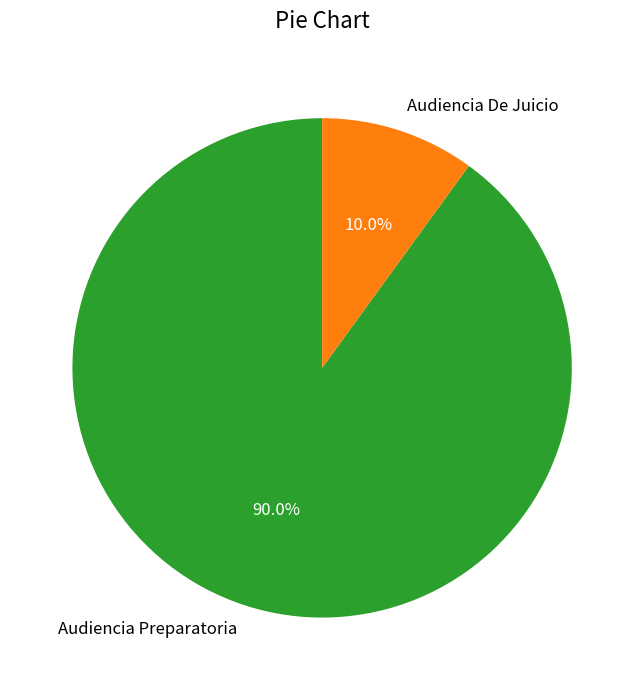

To the nearest percent, what percentage of the pie is Audiencia Preparatoria?

90%